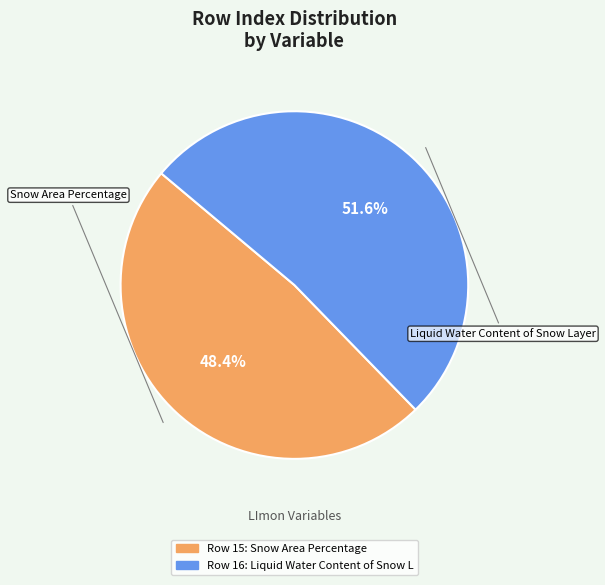

Is there any slice that represents more than half of the pie?

Yes